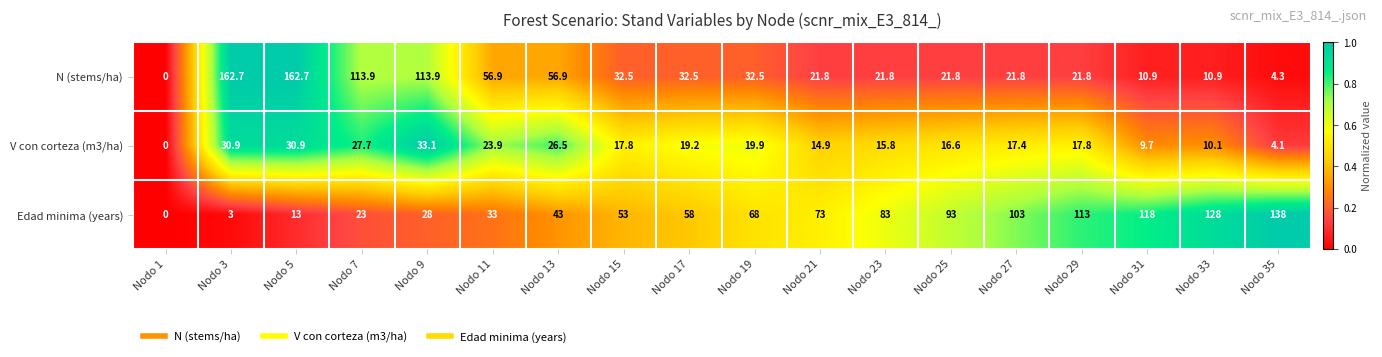

True or false: Edad minima (years) has a value of 73.0 at Nodo 21.

True